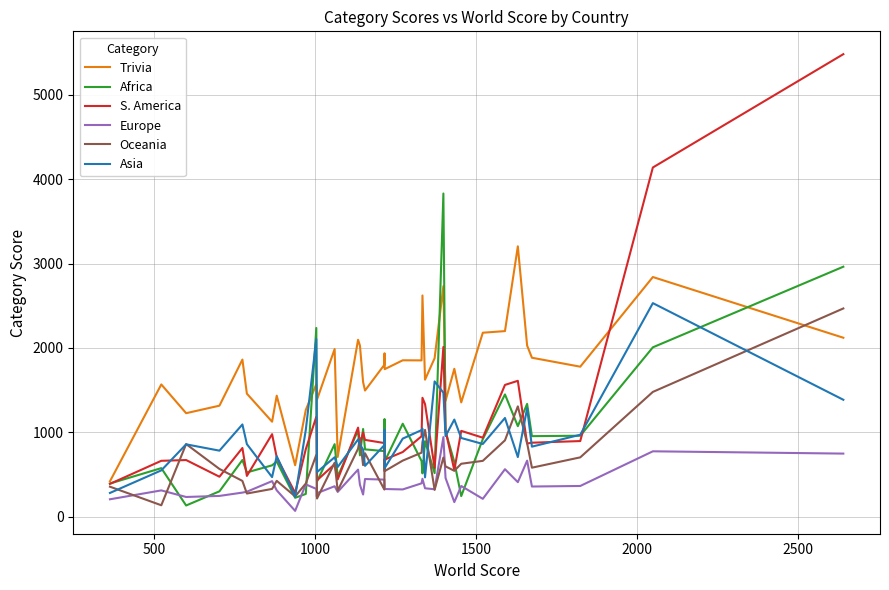

True or false: Asia and Africa cross at least once.

True